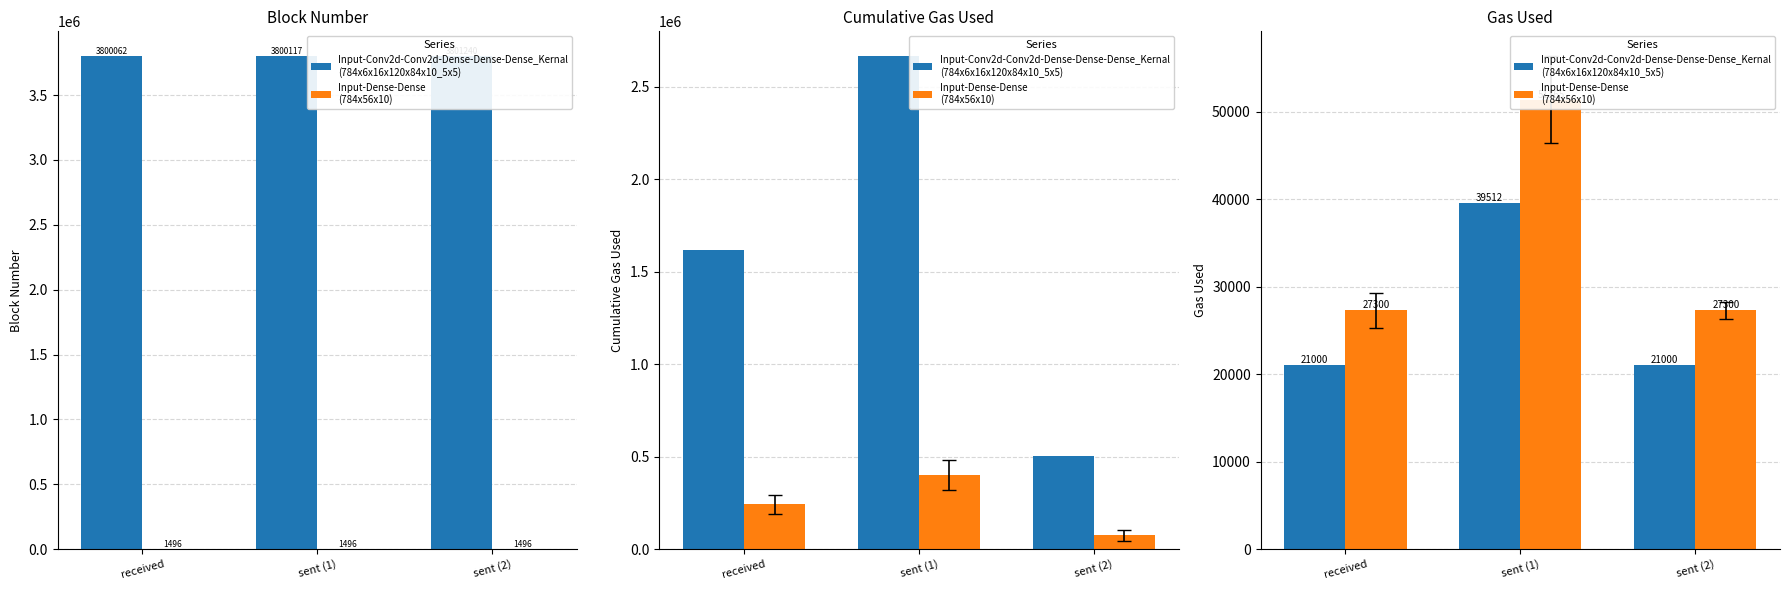

Is the value of Input-Conv2d-Conv2d-Dense-Dense-Dense_Kernal
(784x6x16x120x84x10_5x5) at sent (1) greater than the value of Input-Dense-Dense
(784x56x10) at received?

Yes